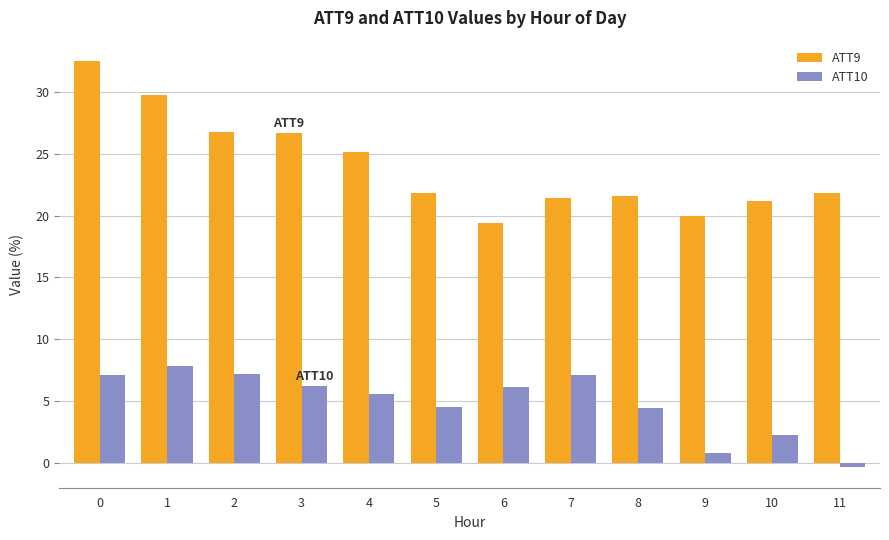

How many negative values does the ATT10 series have?

1